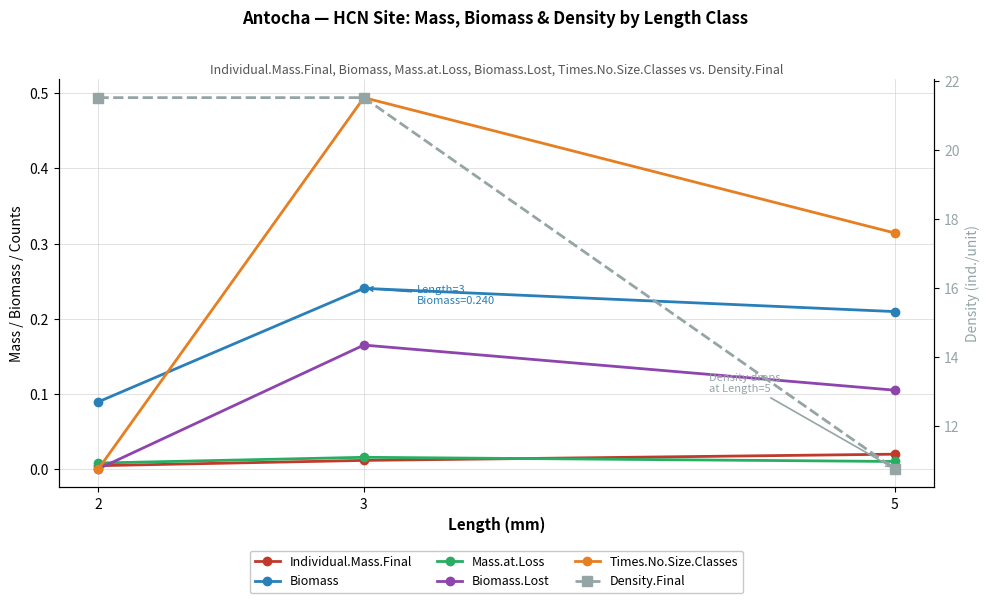

What is the sum of all Biomass.Lost values?

0.3